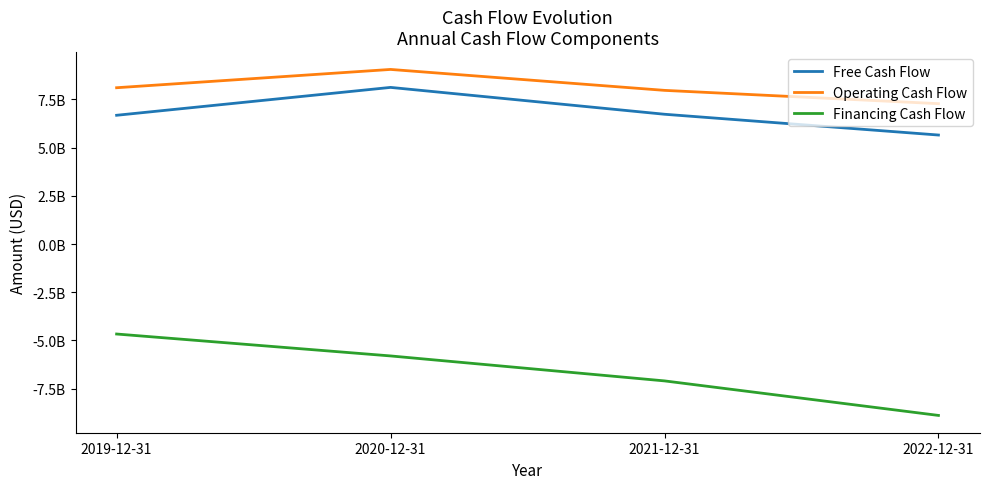

Read the Financing Cash Flow value at 2019-12-31, to the nearest 10.

-4667000000